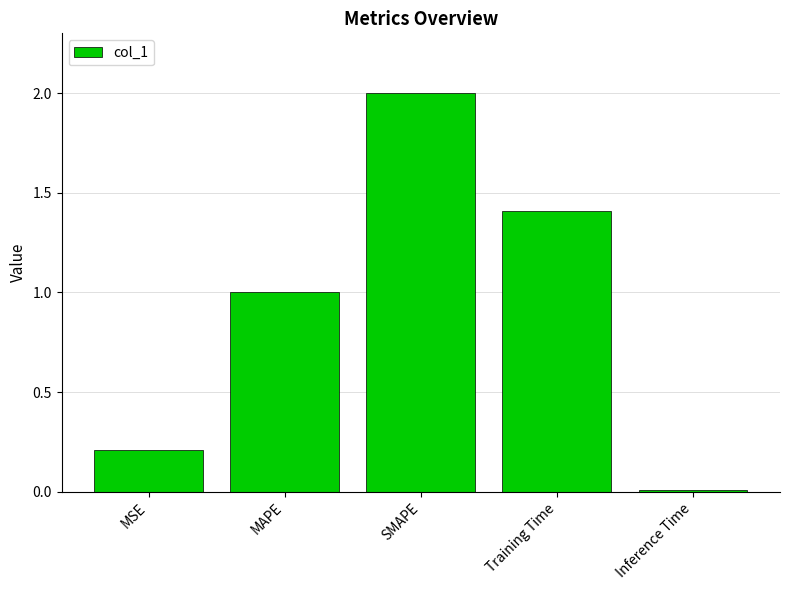

Which label corresponds to the smallest value in the chart?

Inference Time